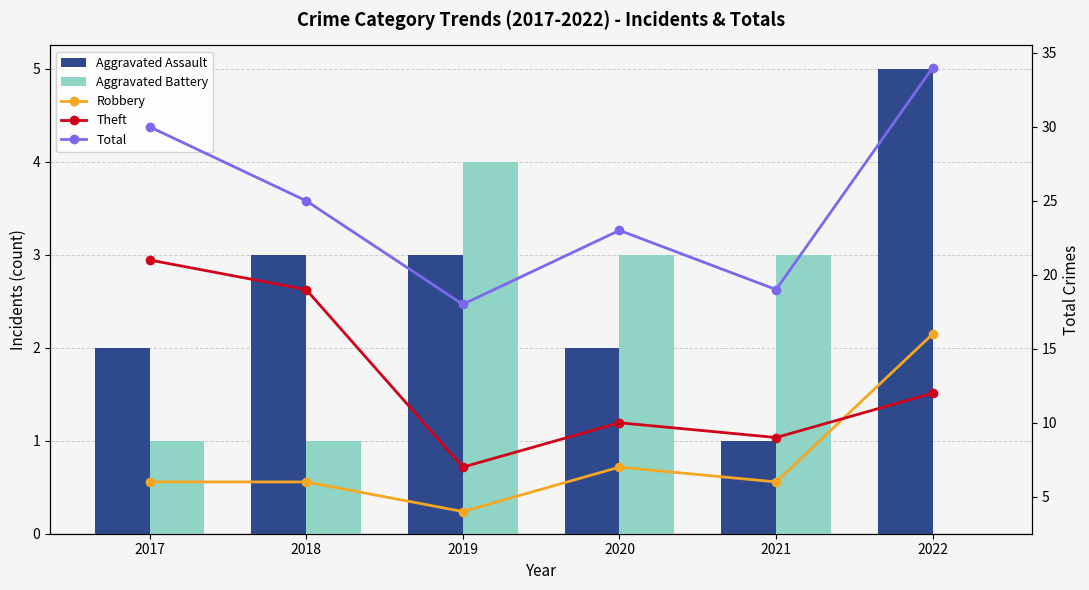

What is the sum of the Aggravated Assault values at 2018 and 2022?

8